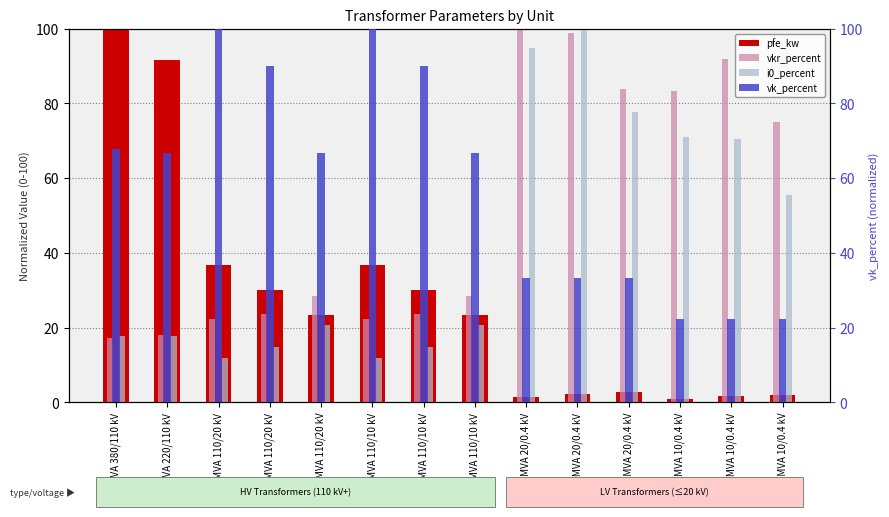

At which category does the chart reach its peak across all series?

160 MVA 380/110 kV